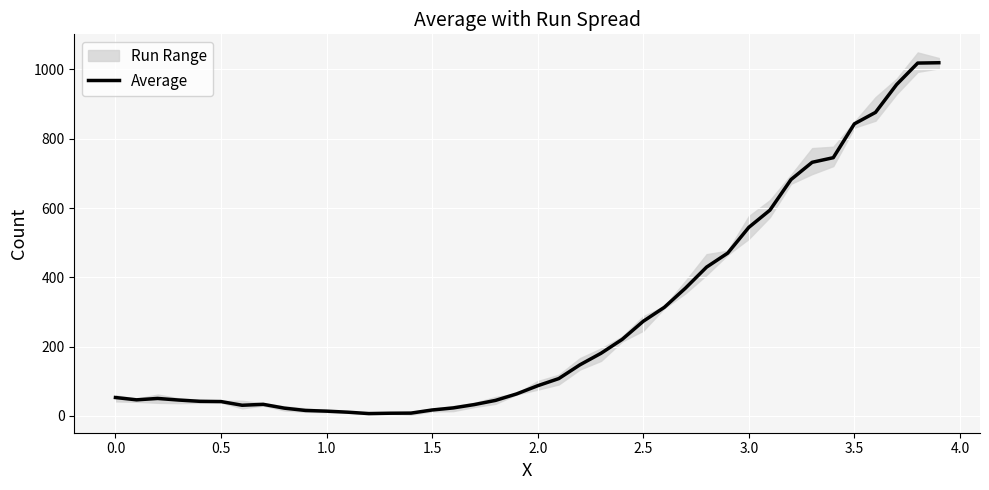

What is the highest value of the Average series?

1019.3